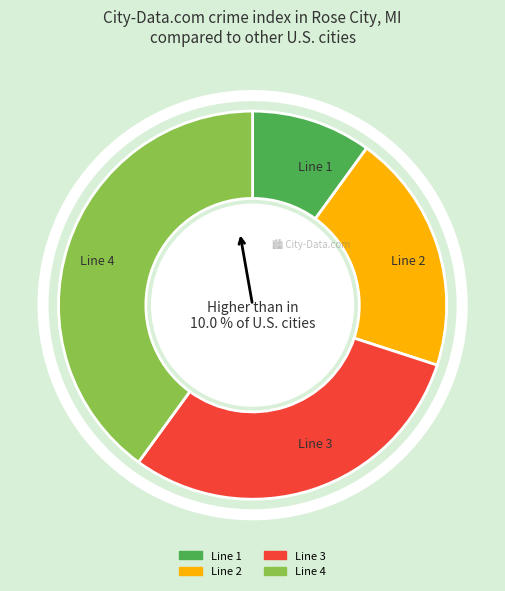

Count the number of slices in the pie.

4